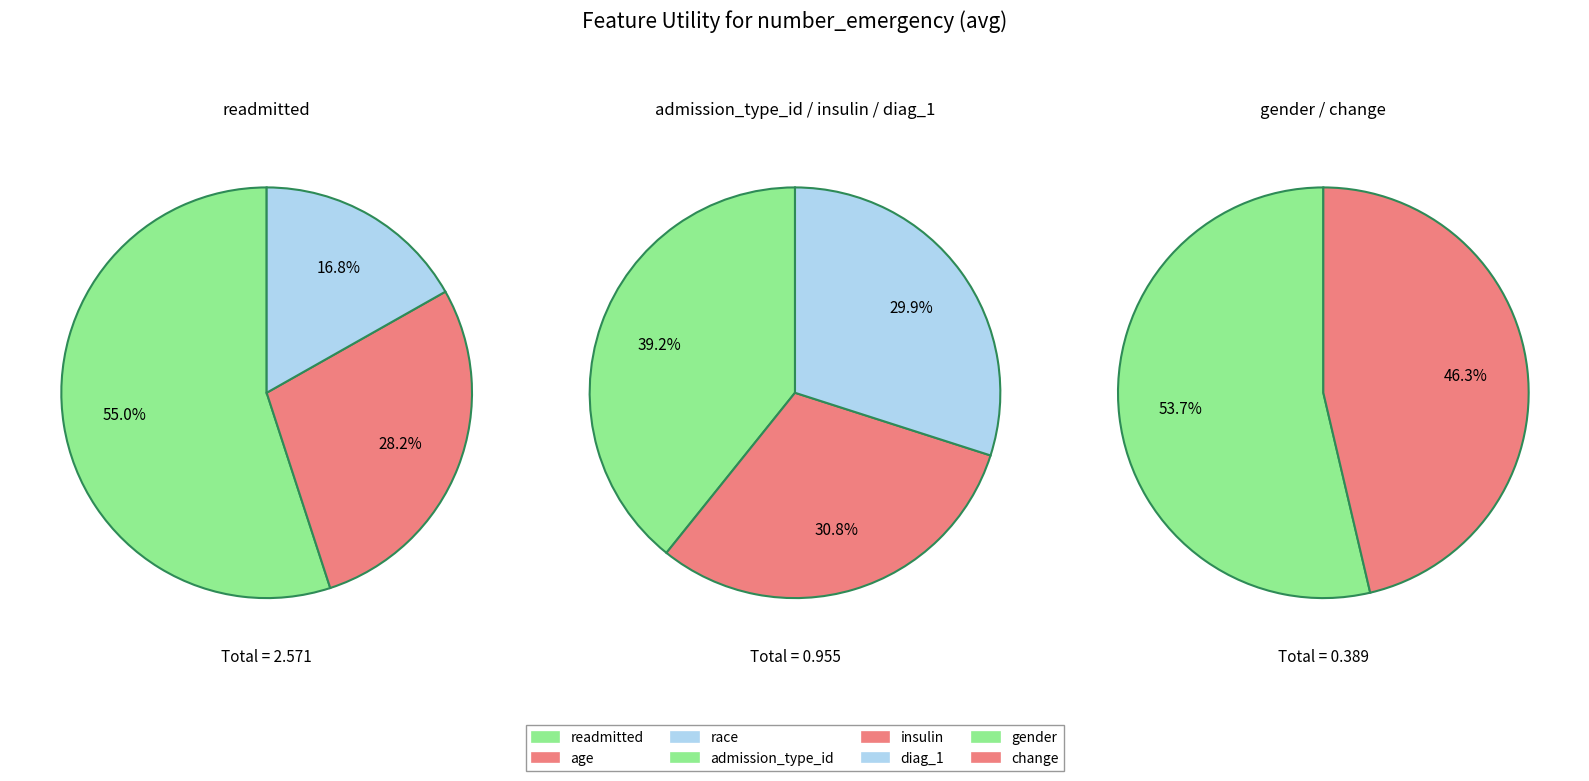

The readmitted slice represents 43% of the pie. True or false?

False